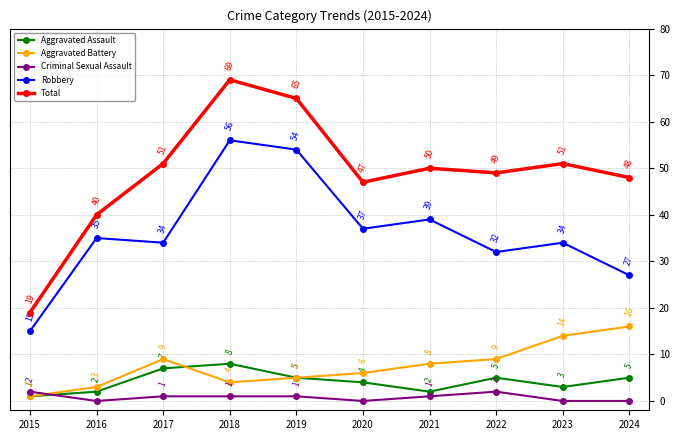

At which category is the sum across all series the highest?

2018